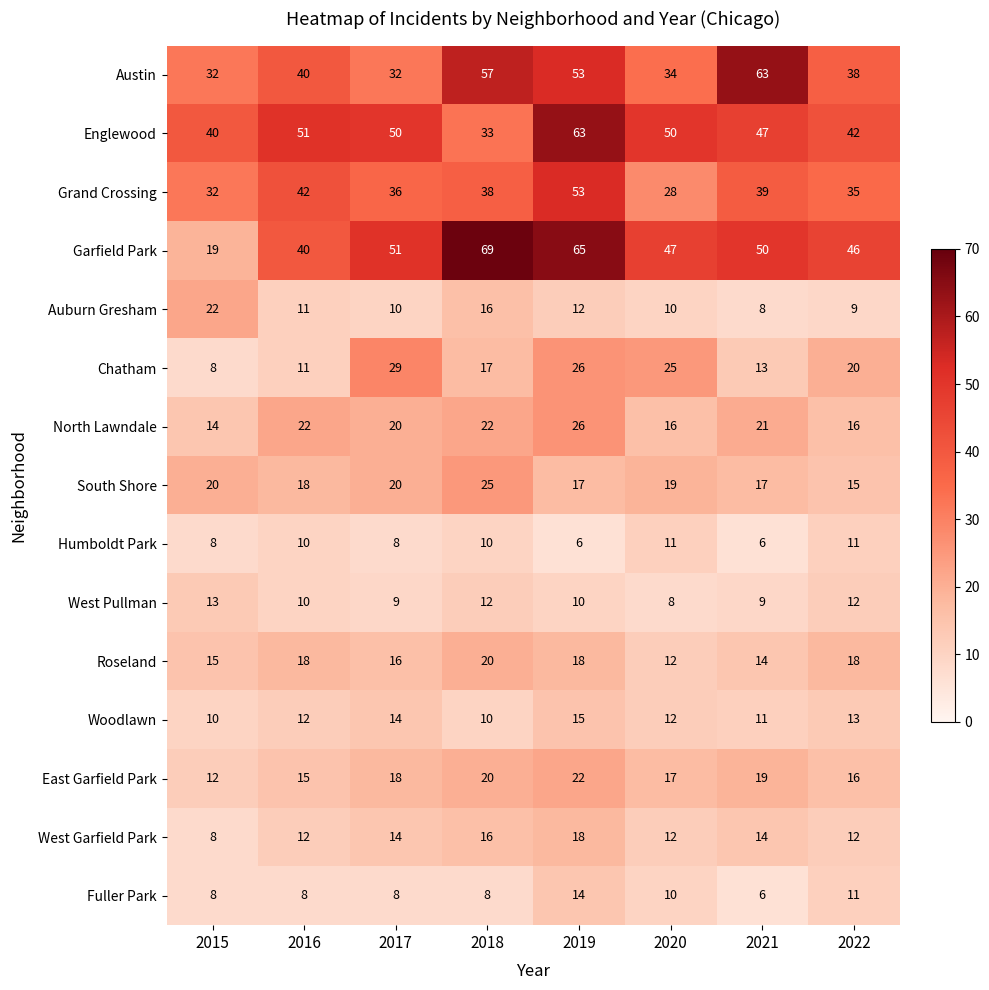

True or false: Humboldt Park has a value of 6 at 2016.

False